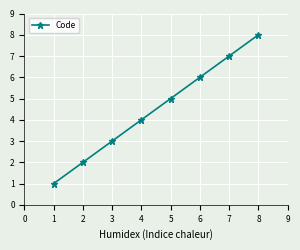

Approximately how many times larger is the value at 3 compared to 1?

3.0